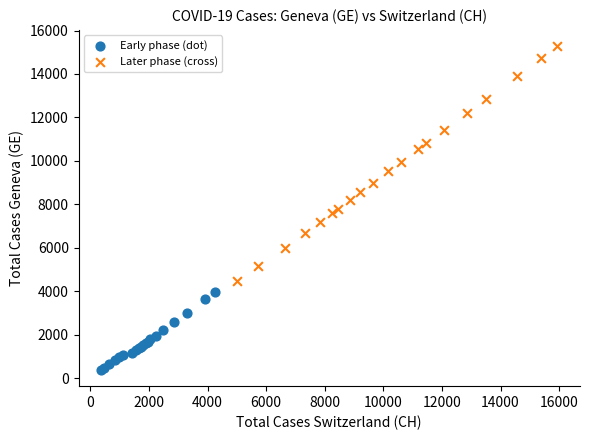

Which series contains the lowest Y value?

Early phase (dot)